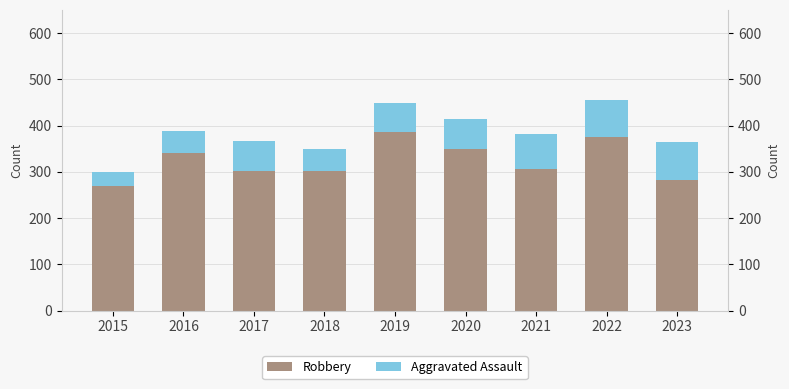

Reading left to right, transcribe all the data shown in this chart.

Robbery: 2015=269	2016=340	2017=302	2018=301	2019=386	2020=350	2021=307	2022=375	2023=282
Aggravated Assault: 2015=31	2016=48	2017=65	2018=49	2019=63	2020=65	2021=74	2022=81	2023=83